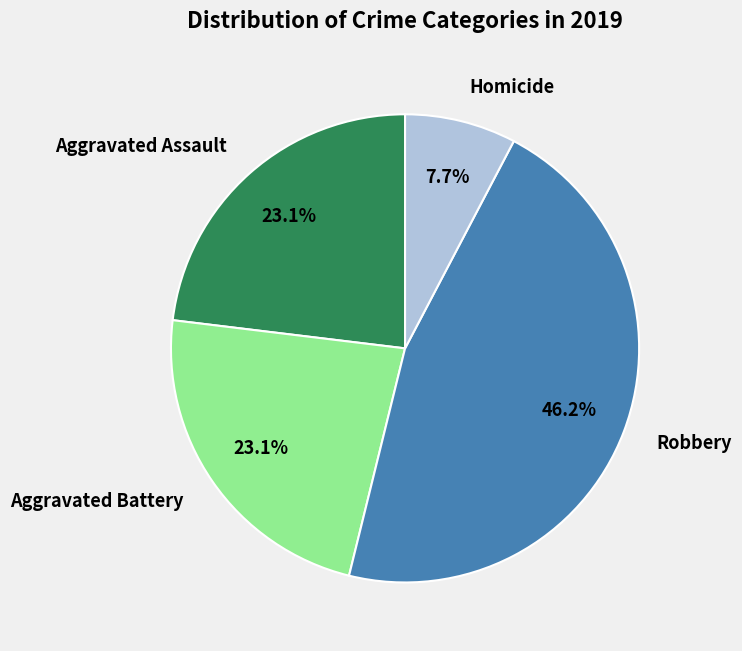

Which category has the biggest portion of the pie?

Robbery